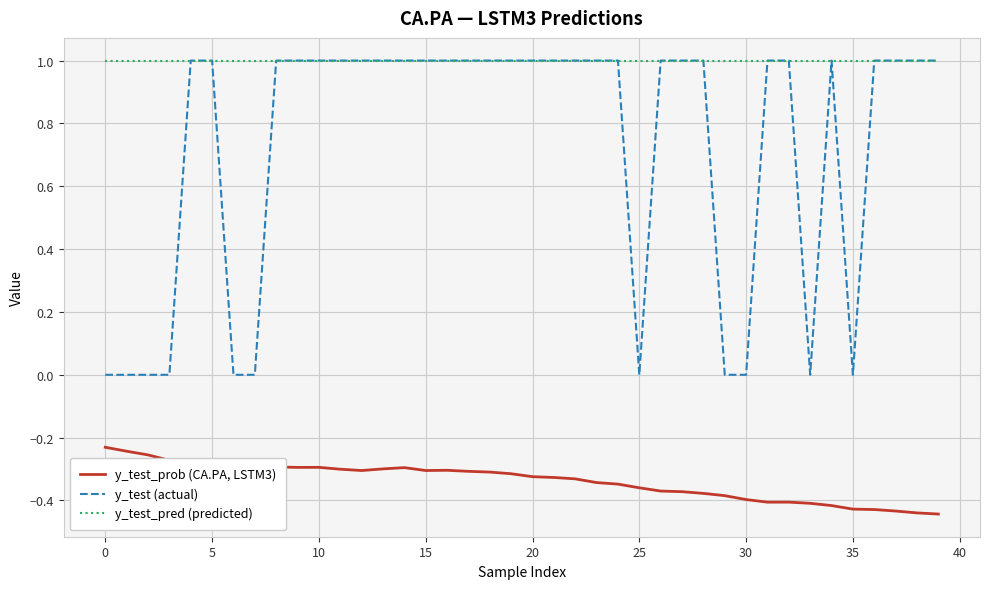

True or false: y_test_prob (CA.PA, LSTM3) and y_test (actual) intersect in this chart.

False